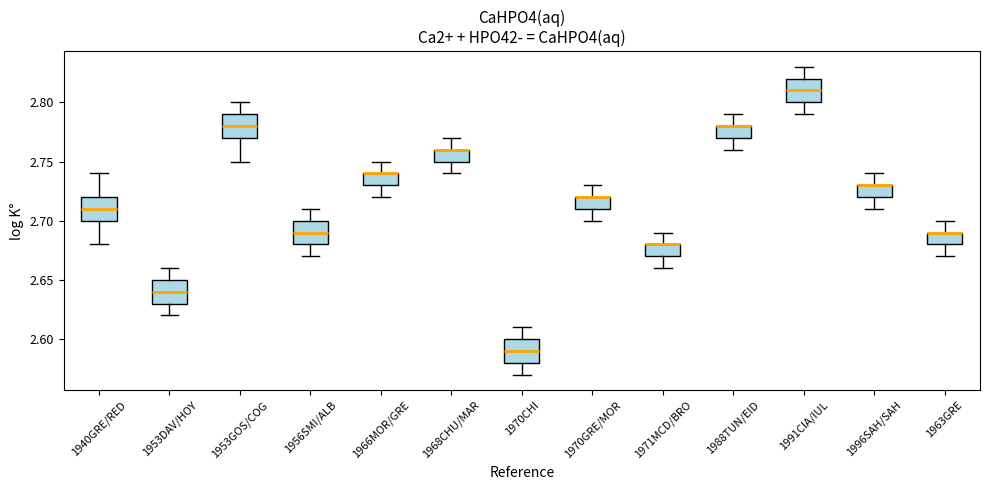

Where is the upper edge of the box for 1966MOR/GRE on the y-axis? The values are not printed on the chart, so give them approximately, as read against the axis.

2.74